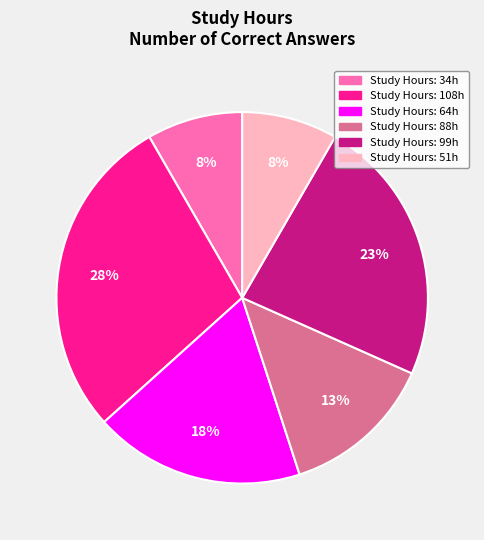

What percentage is the Study Hours: 88h slice, to the nearest percent?

13%